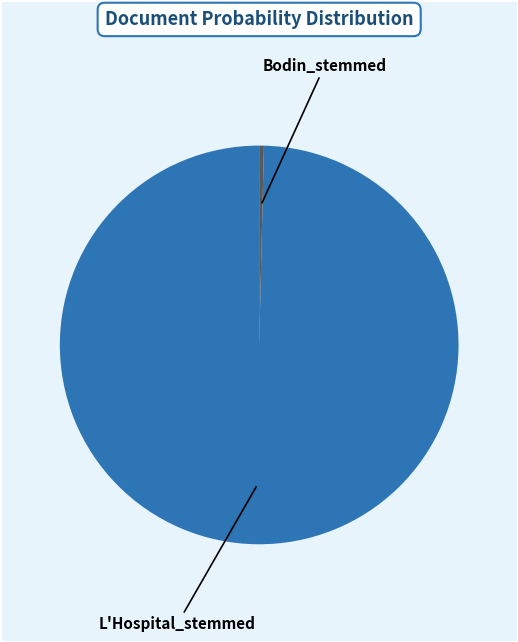

Is there a majority slice in this chart?

Yes